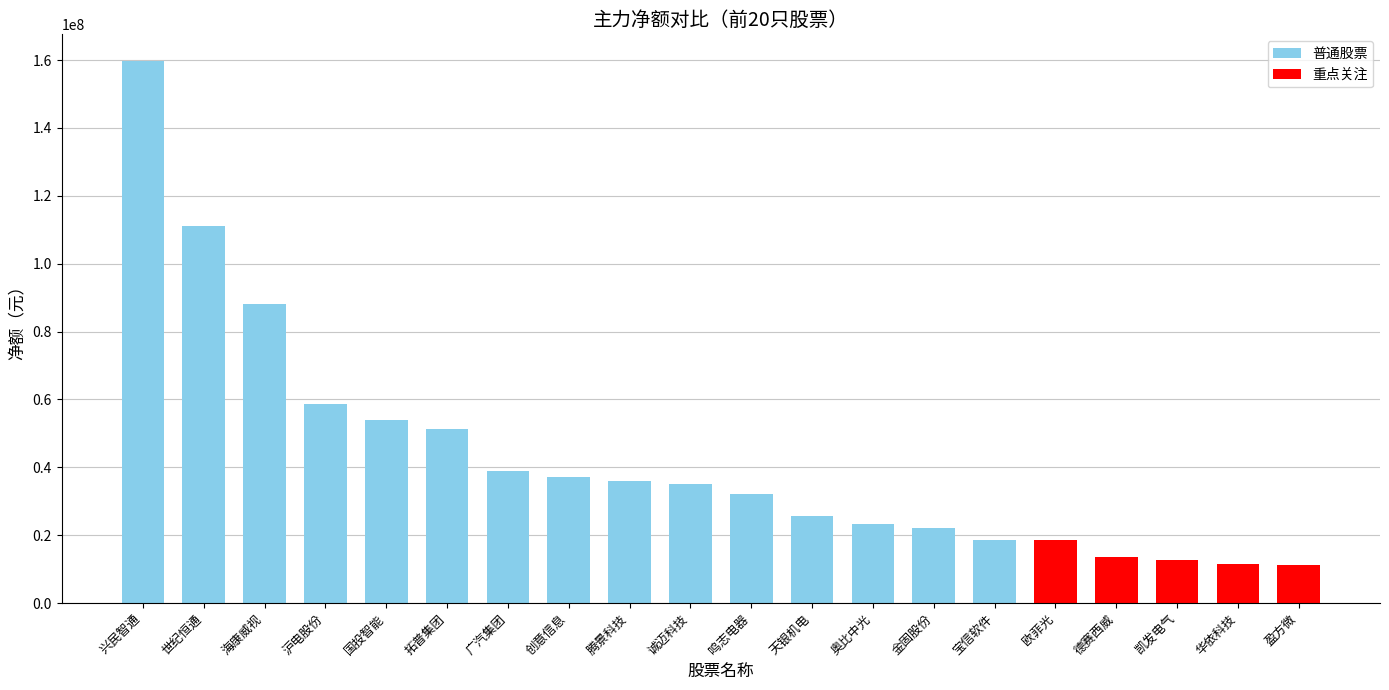

Which has a higher value, 世纪恒通 or 拓普集团?

世纪恒通